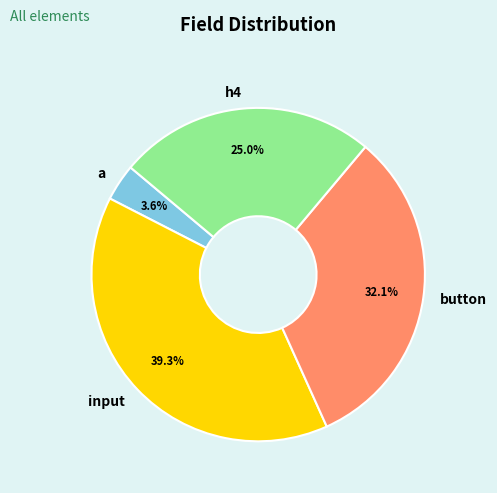

Rank the categories by value from highest to lowest.

input, button, h4, a